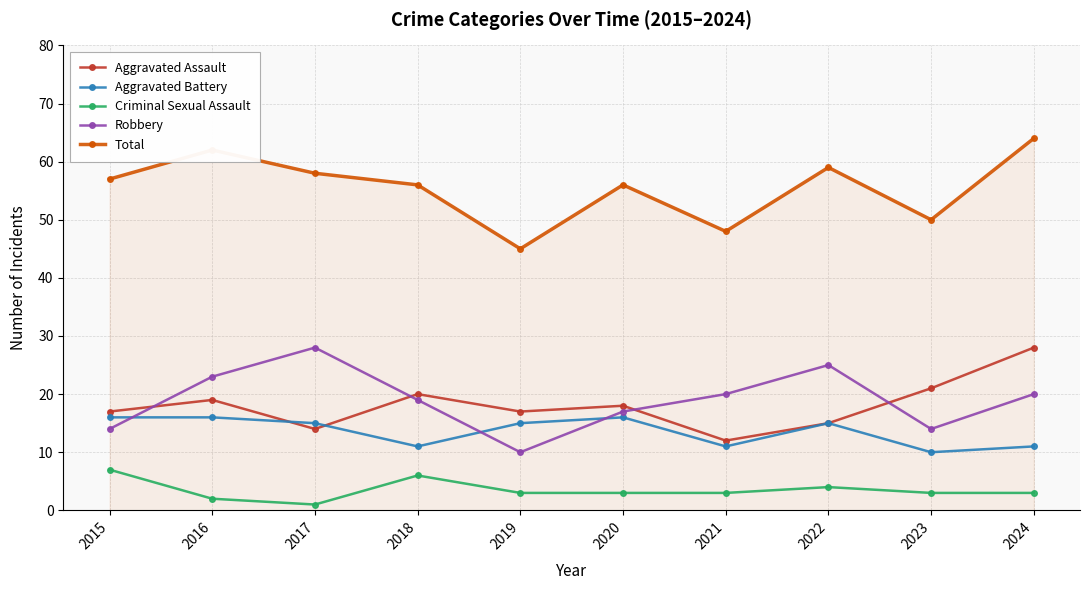

Reading left to right, what are all the values shown in this chart?

Aggravated Assault: 2015=17	2016=19	2017=14	2018=20	2019=17	2020=18	2021=12	2022=15	2023=21	2024=28
Aggravated Battery: 2015=16	2016=16	2017=15	2018=11	2019=15	2020=16	2021=11	2022=15	2023=10	2024=11
Criminal Sexual Assault: 2015=7	2016=2	2017=1	2018=6	2019=3	2020=3	2021=3	2022=4	2023=3	2024=3
Robbery: 2015=14	2016=23	2017=28	2018=19	2019=10	2020=17	2021=20	2022=25	2023=14	2024=20
Total: 2015=57	2016=62	2017=58	2018=56	2019=45	2020=56	2021=48	2022=59	2023=50	2024=64